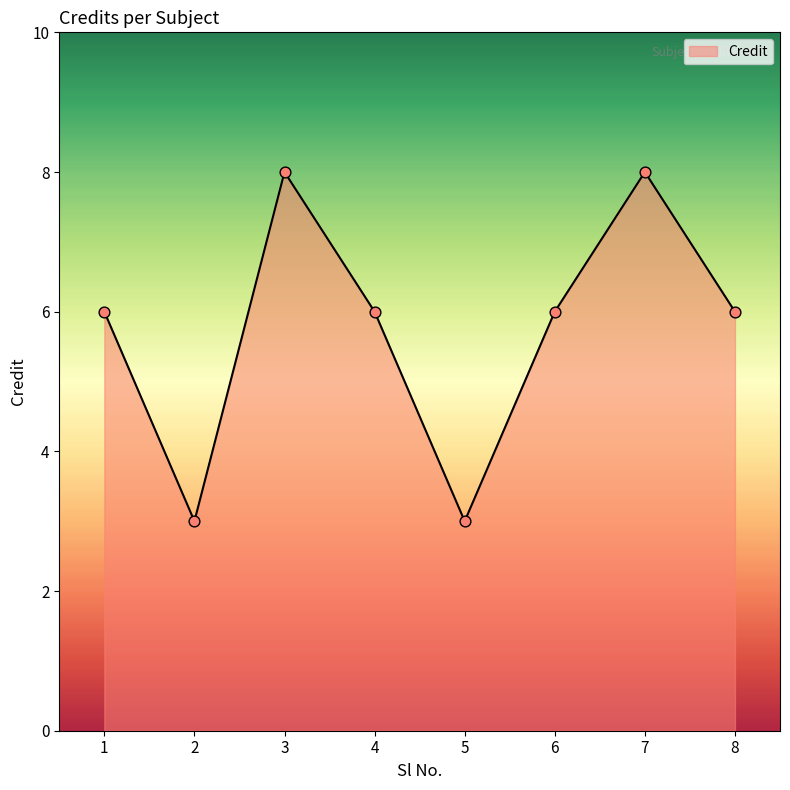

What is the change in value from 4 to 5?

-3